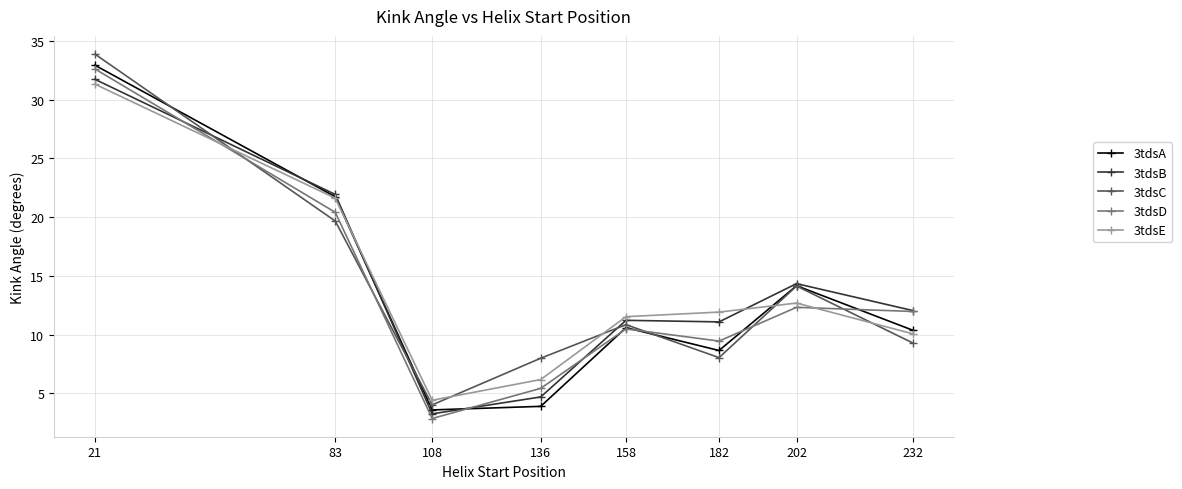

Where do 3tdsC and 3tdsE first cross each other?

21 and 83